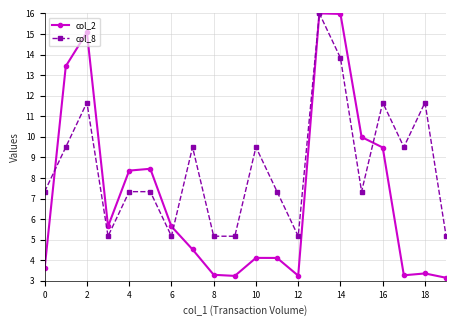

What is the maximum value shown in the chart?

16.0